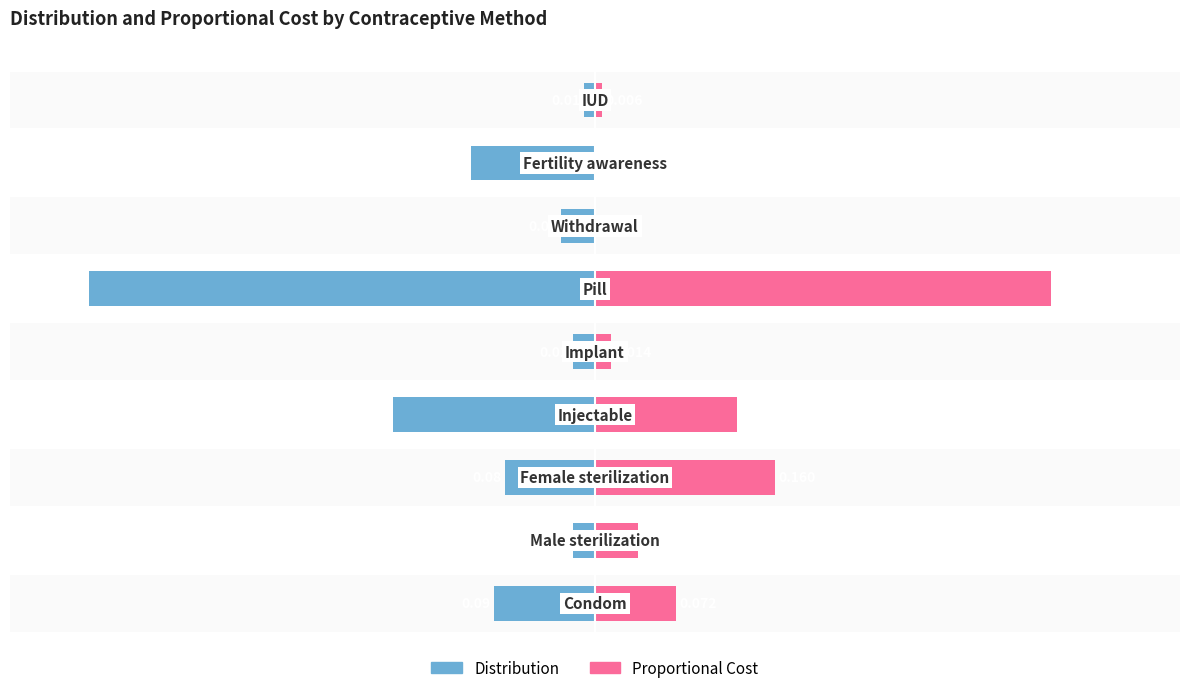

What is the label of the 5th bar from the right?

0.2